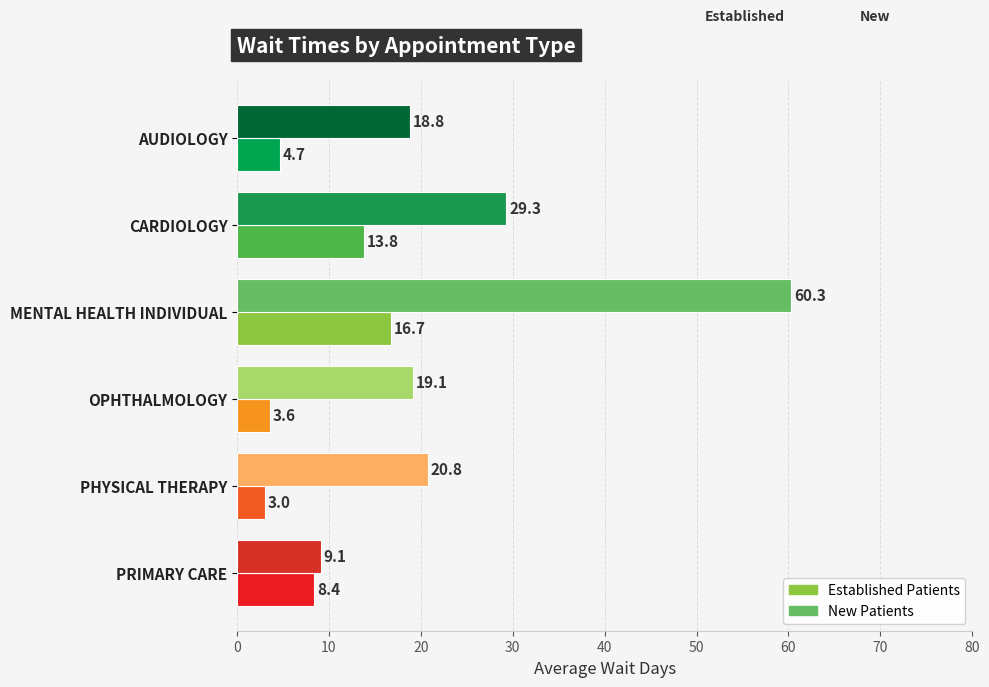

What is the total value across all series at AUDIOLOGY?

23.5